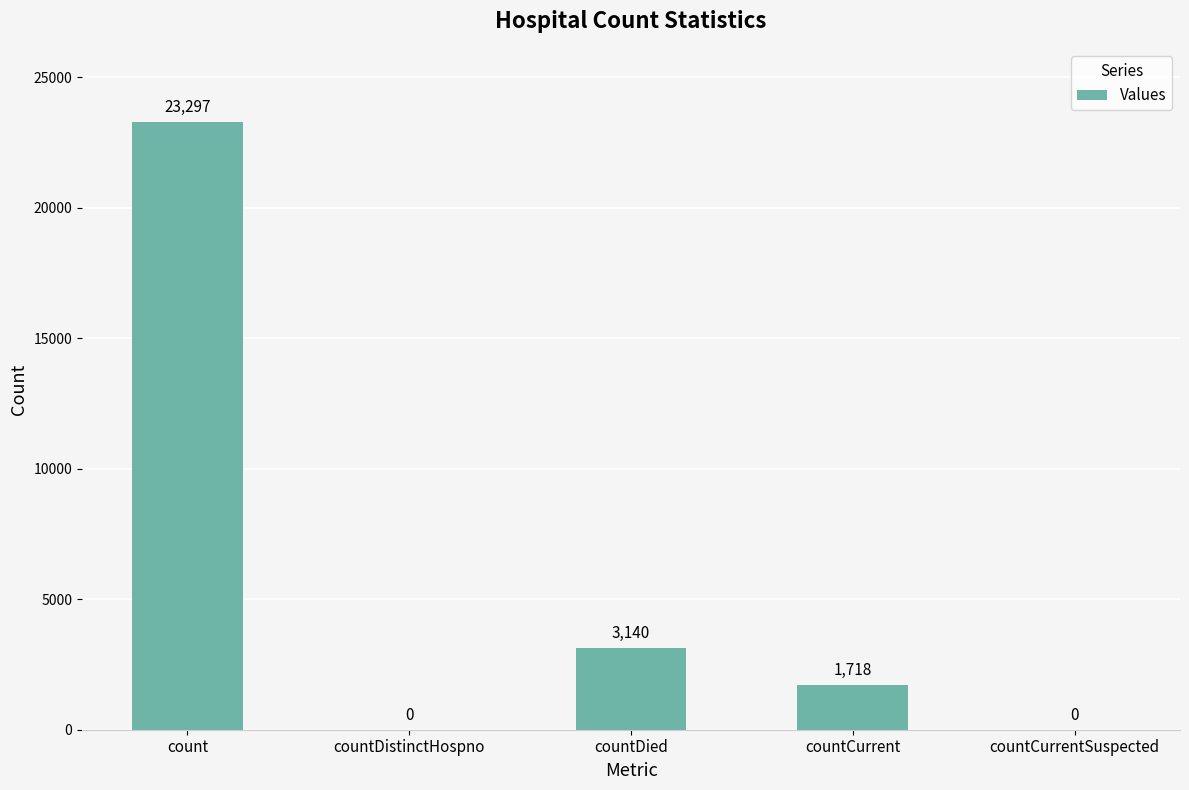

Reading left to right, list all the values displayed in this chart.

23297	0	3140	1718	0